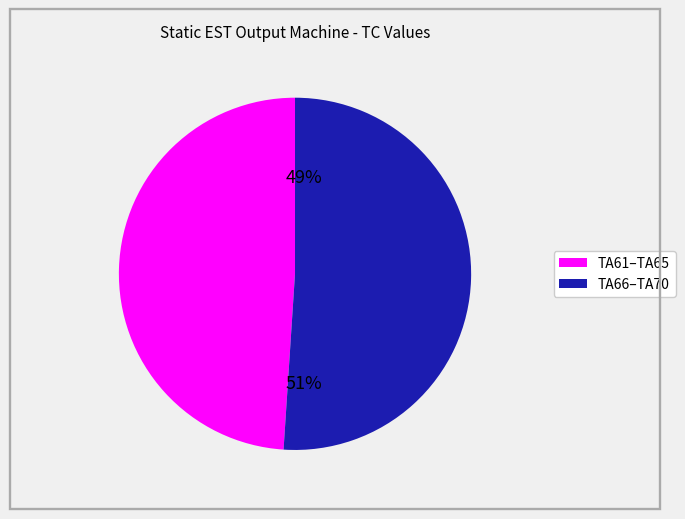

Is there a majority slice in this chart?

No